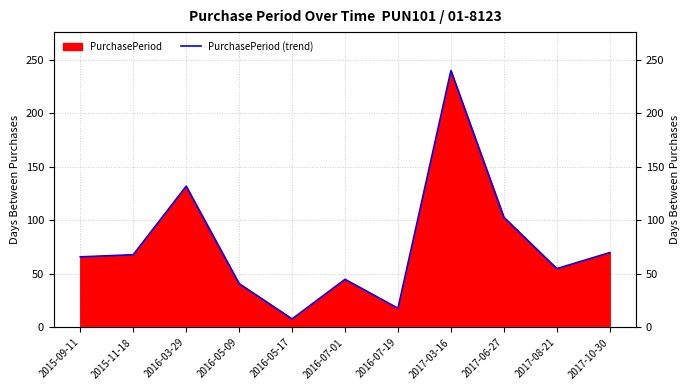

What is the label of the 4th point from the right?

2017-03-16